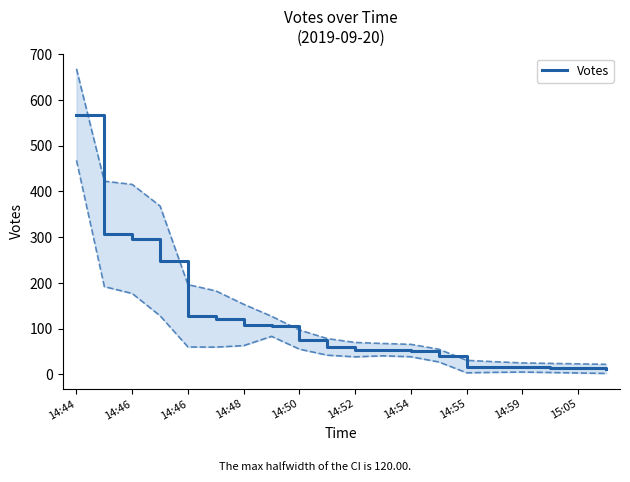

Which category has the highest value across all series?

14:44